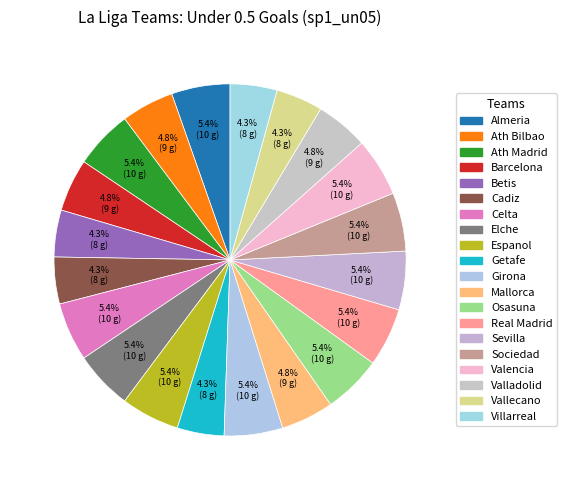

To the nearest percent, what is the combined percentage of Betis and Espanol?

10%